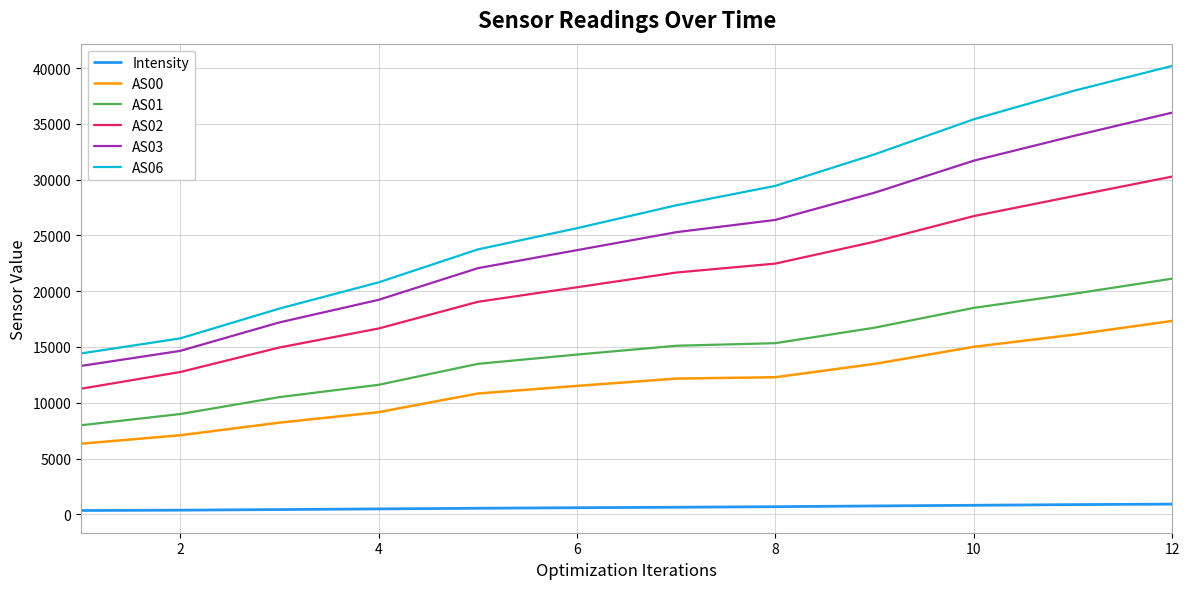

What is the lowest value of the AS00 series?

6328.0